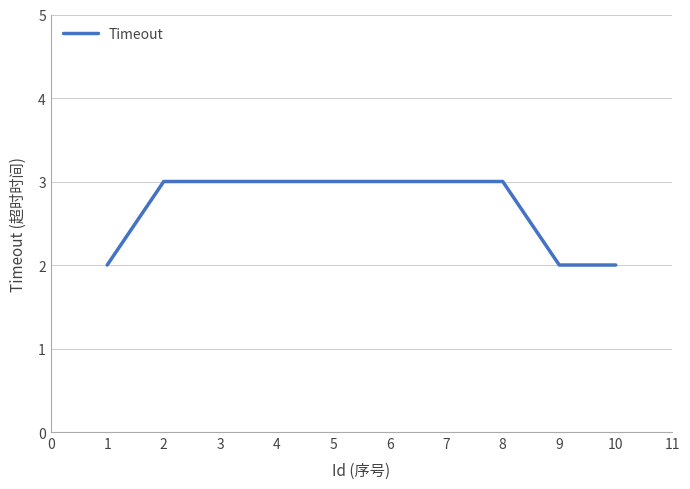

Read the value at 2.

3